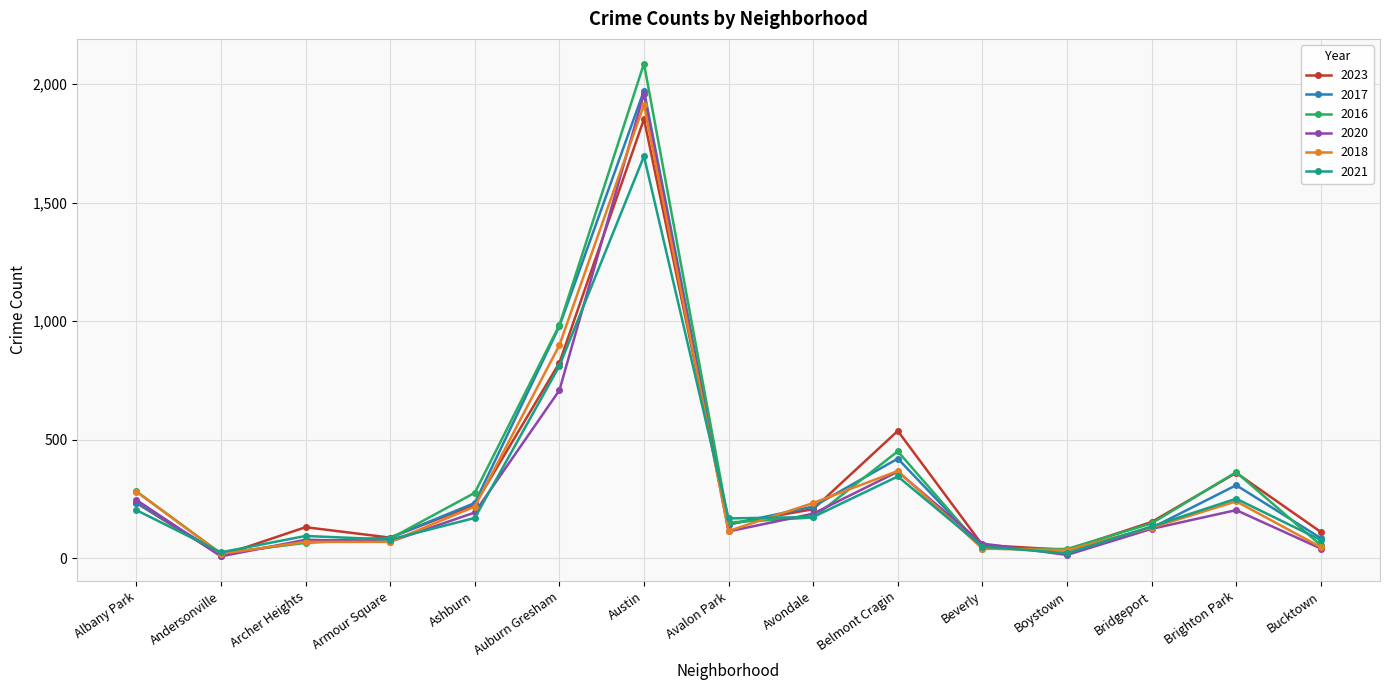

What is the total value across all series at Archer Heights?

506